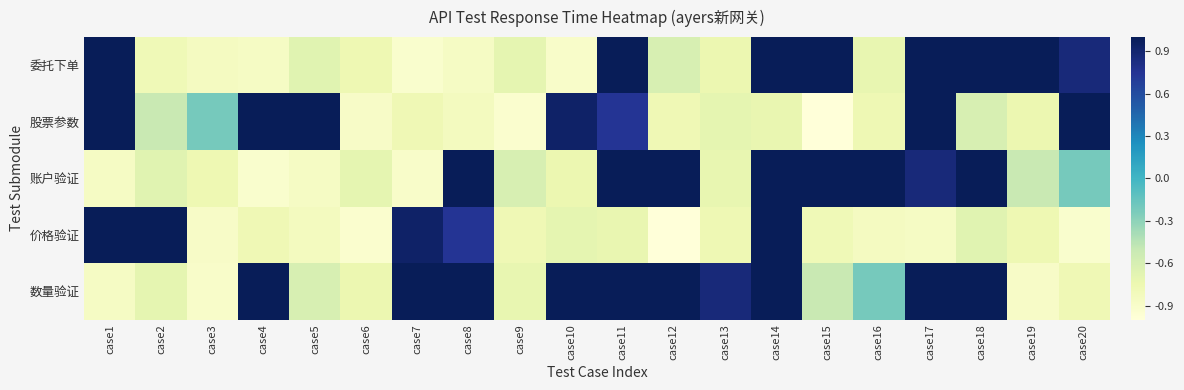

Reading right to left, transcribe all the data shown in this chart.

委托下单: case20=0.9	case19=1.0	case18=1.2	case17=1.1	case16=-0.7	case15=1.1	case14=1.9	case13=-0.7	case12=-0.6	case11=1.6	case10=-0.9	case9=-0.7	case8=-0.9	case7=-0.9	case6=-0.8	case5=-0.7	case4=-0.9	case3=-0.8	case2=-0.8	case1=2.0
股票参数: case20=1.9	case19=-0.7	case18=-0.6	case17=1.6	case16=-0.8	case15=-1.1	case14=-0.7	case13=-0.7	case12=-0.8	case11=0.7	case10=0.9	case9=-0.9	case8=-0.8	case7=-0.8	case6=-0.9	case5=1.2	case4=1.0	case3=-0.2	case2=-0.5	case1=1.0
账户验证: case20=-0.2	case19=-0.5	case18=1.0	case17=0.9	case16=1.0	case15=1.2	case14=1.1	case13=-0.7	case12=1.1	case11=1.9	case10=-0.7	case9=-0.6	case8=1.6	case7=-0.9	case6=-0.7	case5=-0.9	case4=-0.9	case3=-0.8	case2=-0.7	case1=-0.9
价格验证: case20=-0.9	case19=-0.8	case18=-0.7	case17=-0.9	case16=-0.8	case15=-0.8	case14=2.0	case13=-0.8	case12=-1.1	case11=-0.7	case10=-0.7	case9=-0.8	case8=0.7	case7=0.9	case6=-0.9	case5=-0.8	case4=-0.8	case3=-0.9	case2=1.2	case1=1.0
数量验证: case20=-0.8	case19=-0.9	case18=1.2	case17=1.0	case16=-0.2	case15=-0.5	case14=1.0	case13=0.9	case12=1.0	case11=1.2	case10=1.1	case9=-0.7	case8=1.1	case7=1.9	case6=-0.7	case5=-0.6	case4=1.6	case3=-0.9	case2=-0.7	case1=-0.9